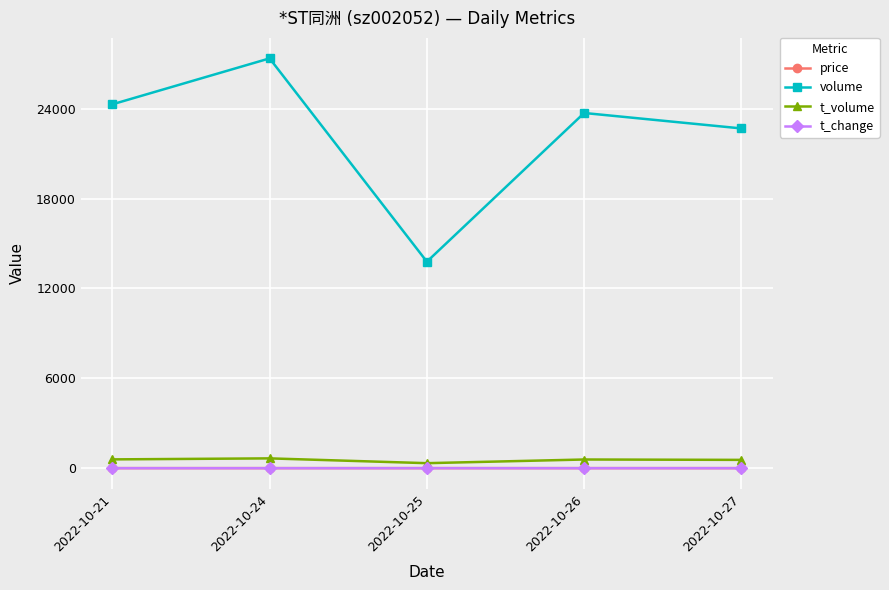

Between 2022-10-21 and 2022-10-27, which series saw the biggest shift?

volume